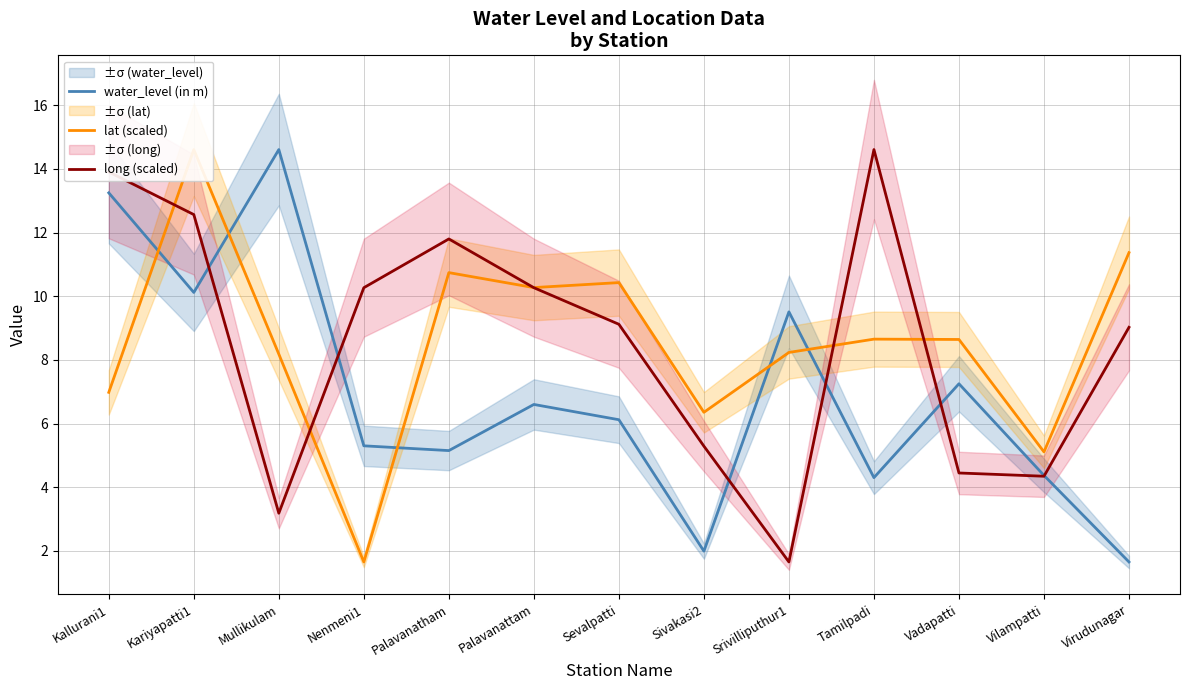

What is the greatest value displayed?

14.6